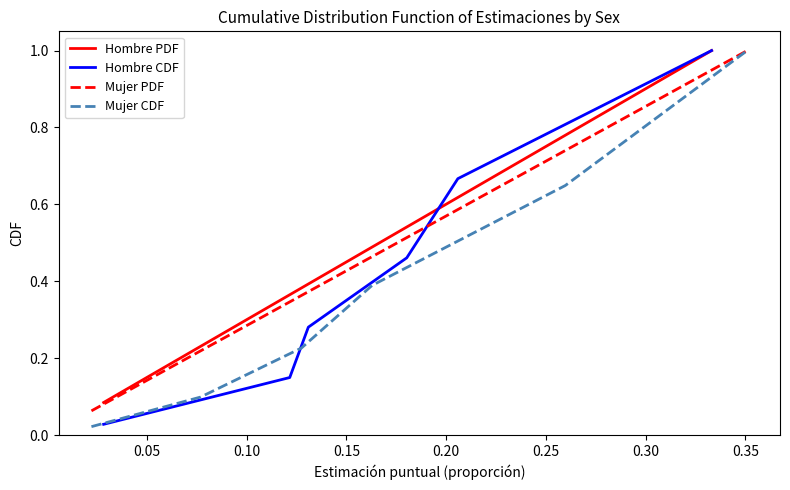

Which series ends up on top after the final intersection of Hombre PDF and Hombre CDF?

Hombre CDF